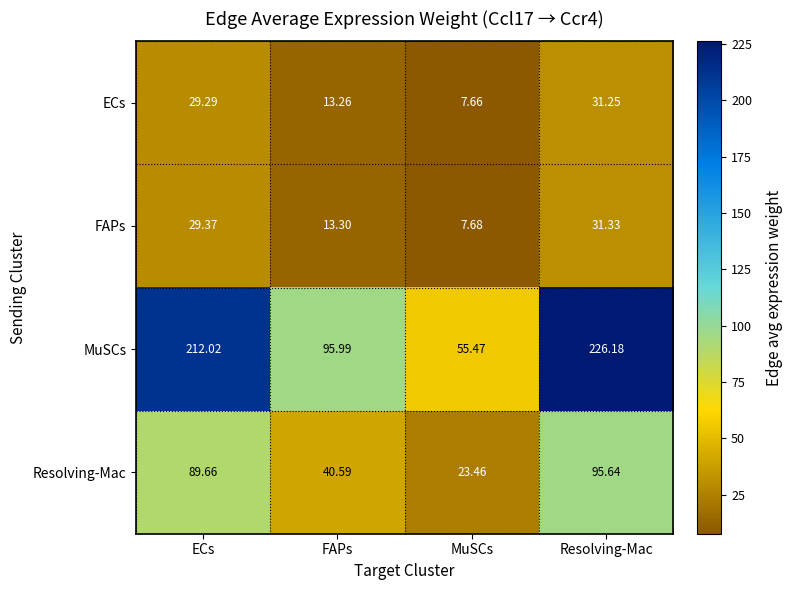

Which series has the largest total across all categories?

MuSCs